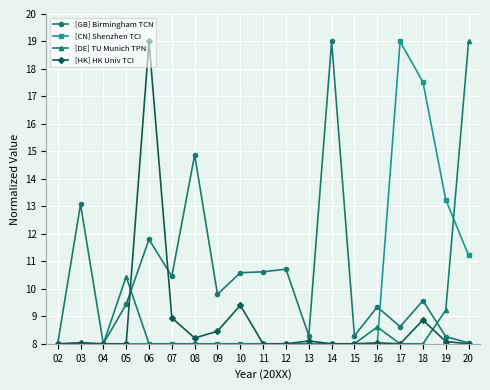

The value of [CN] Shenzhen TCI at 08 is 4.8. True or false?

False